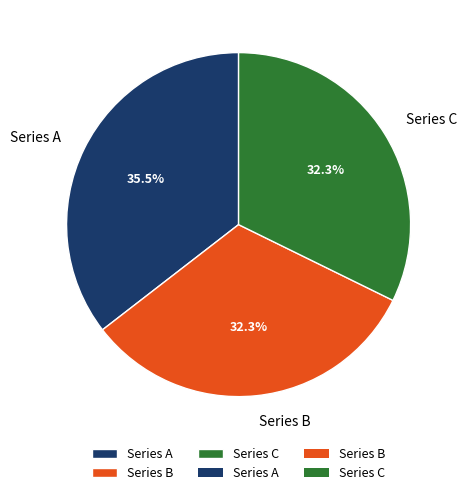

What is the largest slice in the pie chart?

Series A